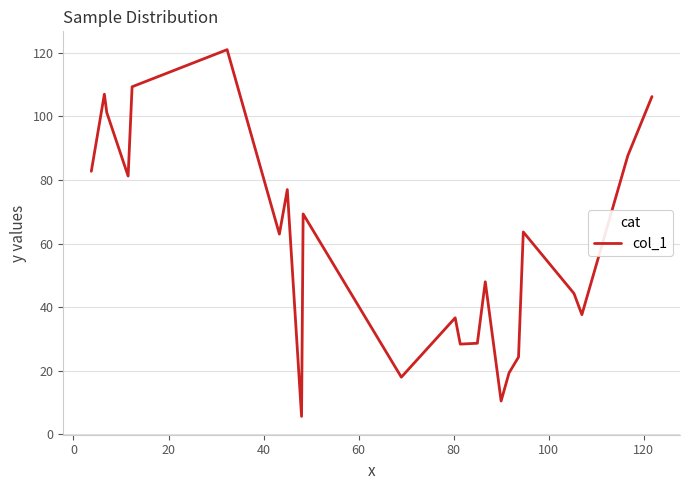

Does the chart have visible grid lines?

Yes